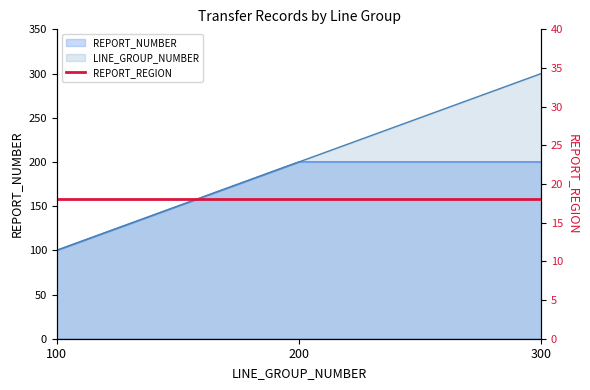

Is it true that REPORT_NUMBER equals 200 at 200?

True